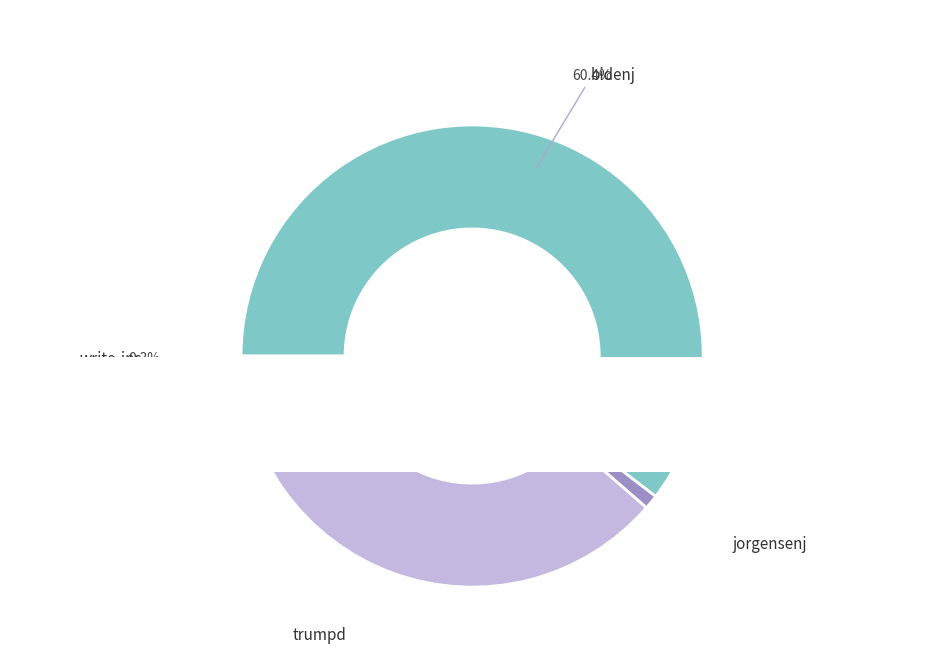

Is write-ins the majority of the pie?

No